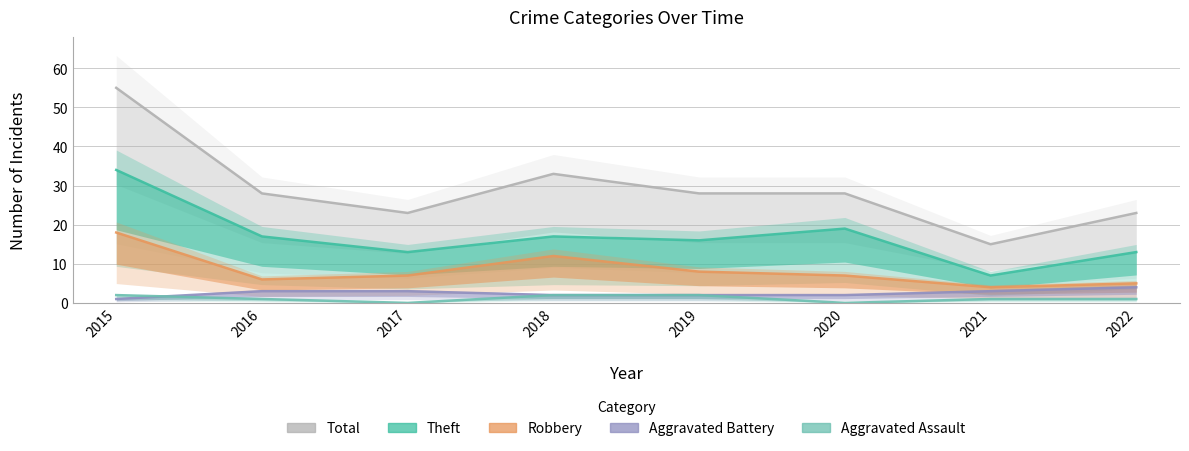

The value of Theft at 2019 is 16. True or false?

True